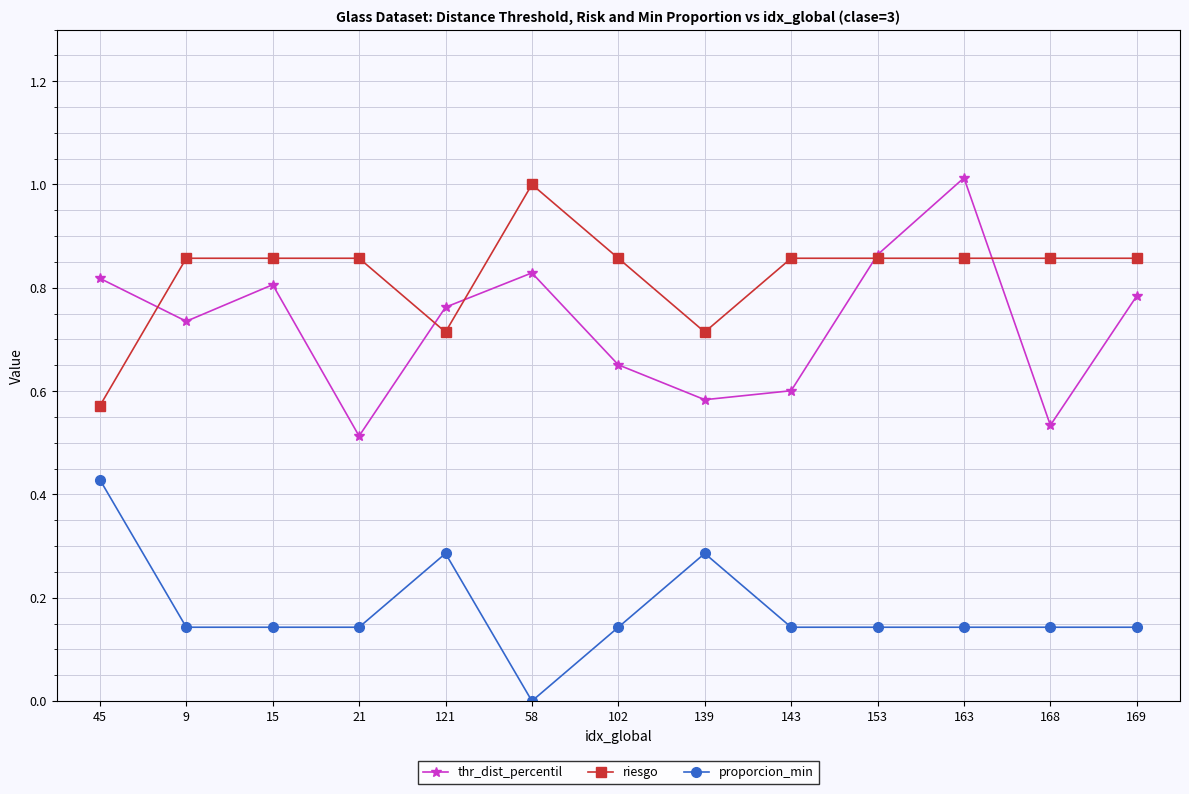

How many data points does each series have?

13